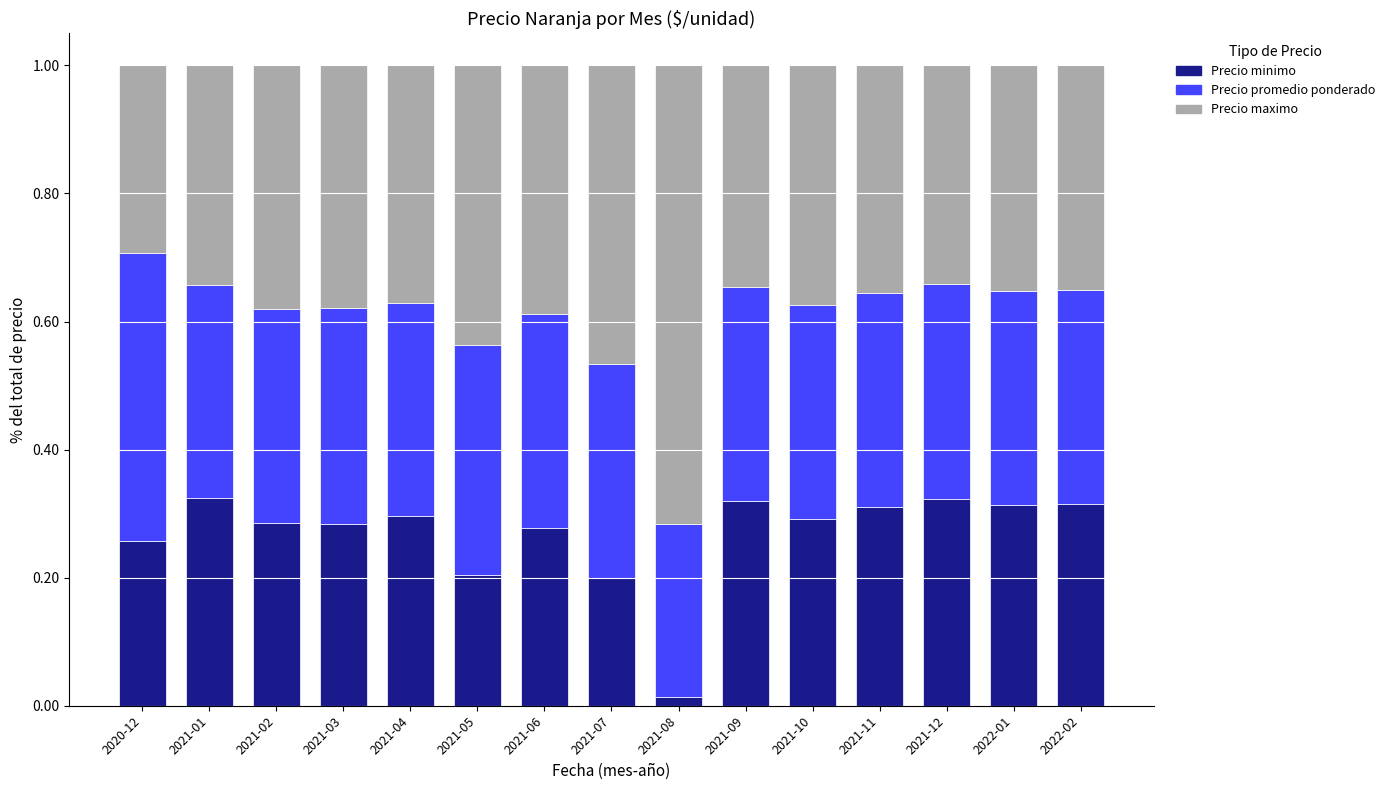

True or false: Precio minimo has a value of 0.6 at 2022-02.

False